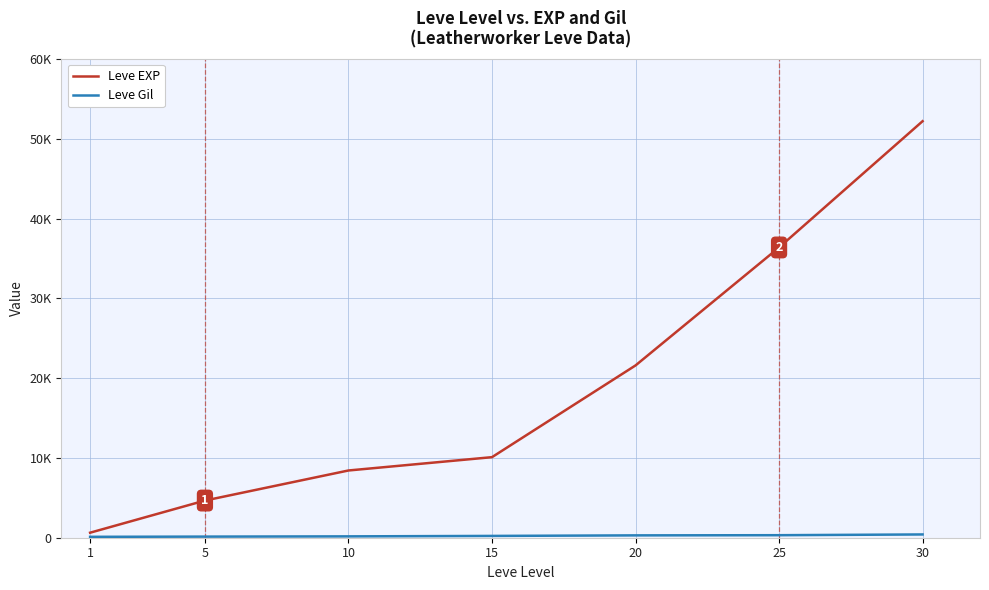

Does the chart display data point markers on the line(s)?

No